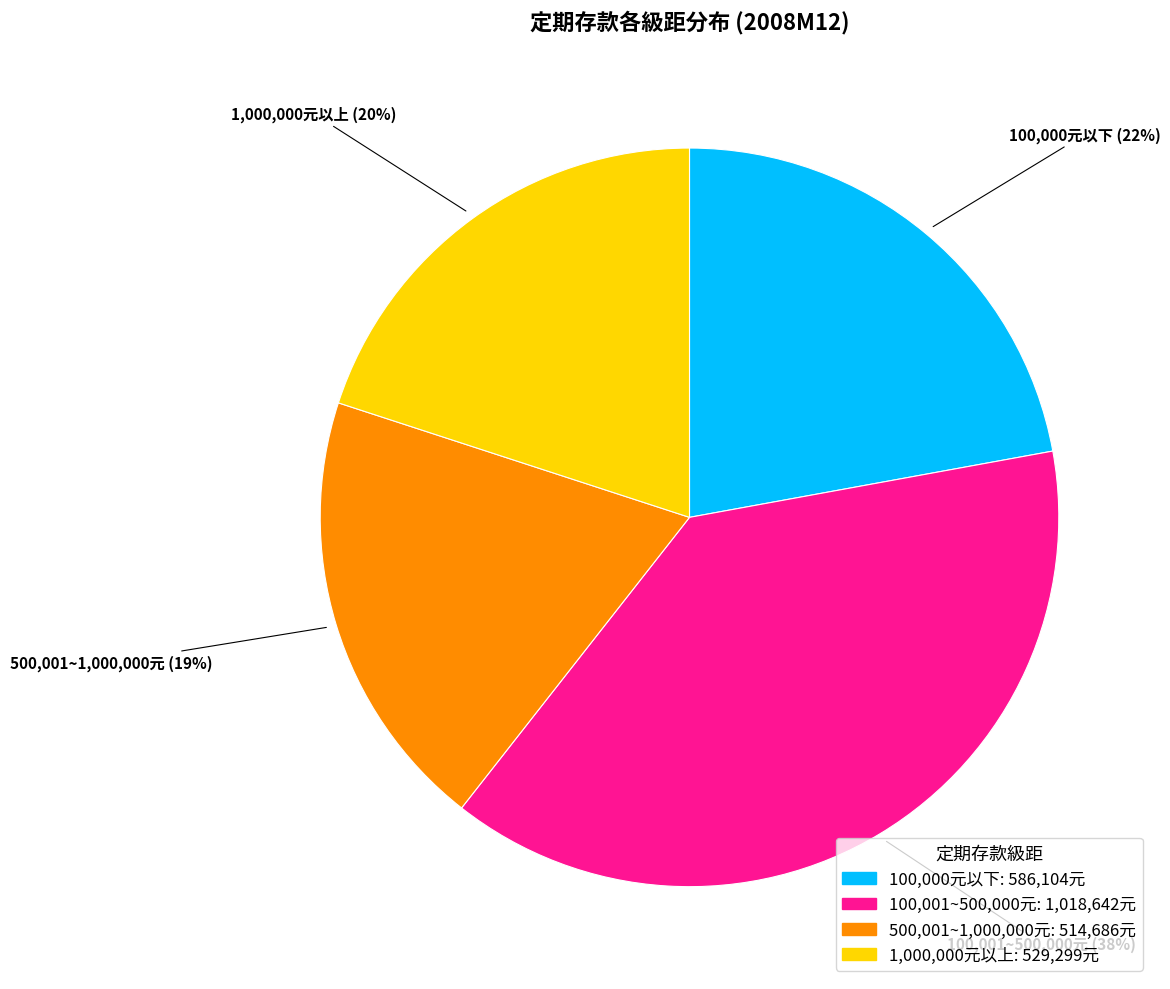

Which category has the smallest portion of the pie?

500,001~1,000,000元